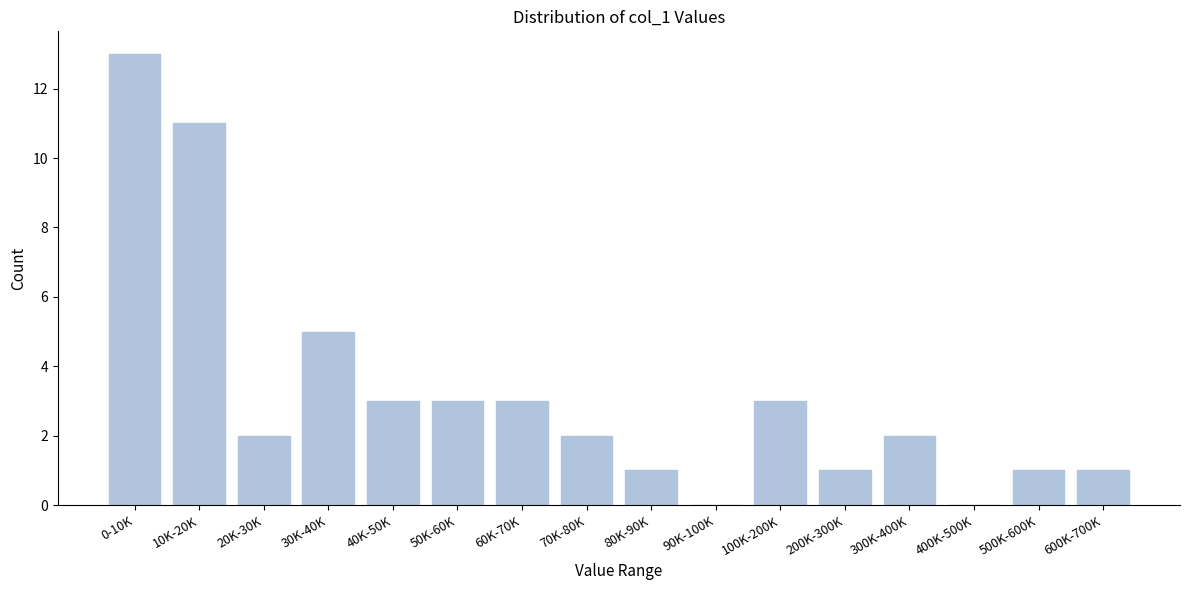

Reading left to right, transcribe all the data shown in this chart.

0-10K=13	10K-20K=11	20K-30K=2	30K-40K=5	40K-50K=3	50K-60K=3	60K-70K=3	70K-80K=2	80K-90K=1	90K-100K=0	100K-200K=3	200K-300K=1	300K-400K=2	400K-500K=0	500K-600K=1	600K-700K=1